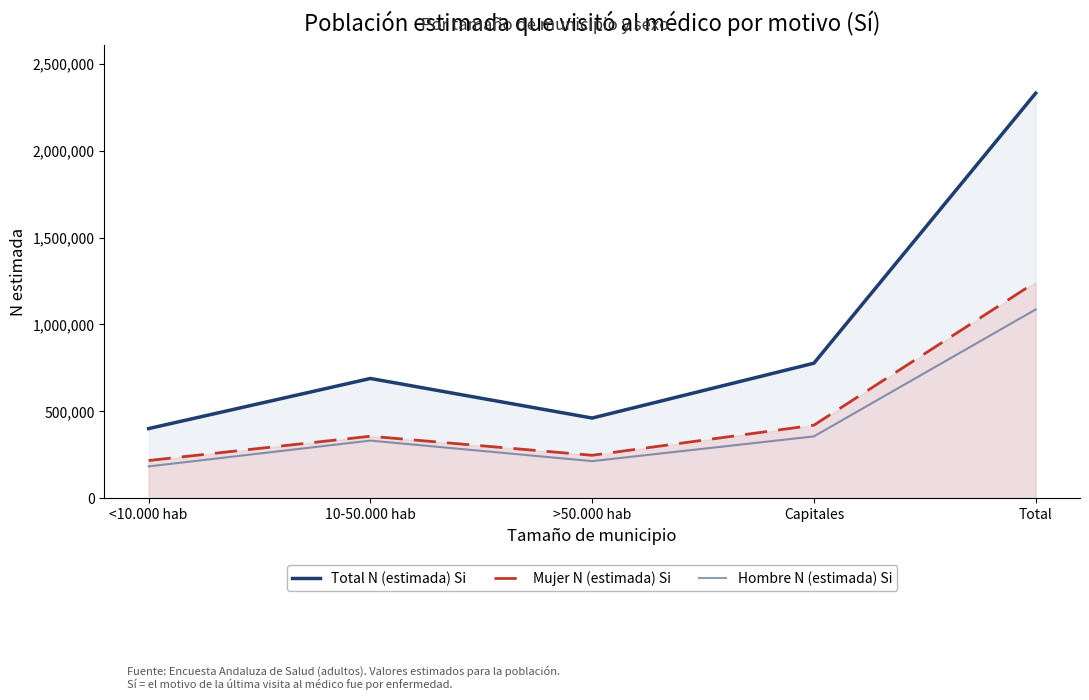

True or false: Hombre N (estimada) Si and Mujer N (estimada) Si intersect in this chart.

False